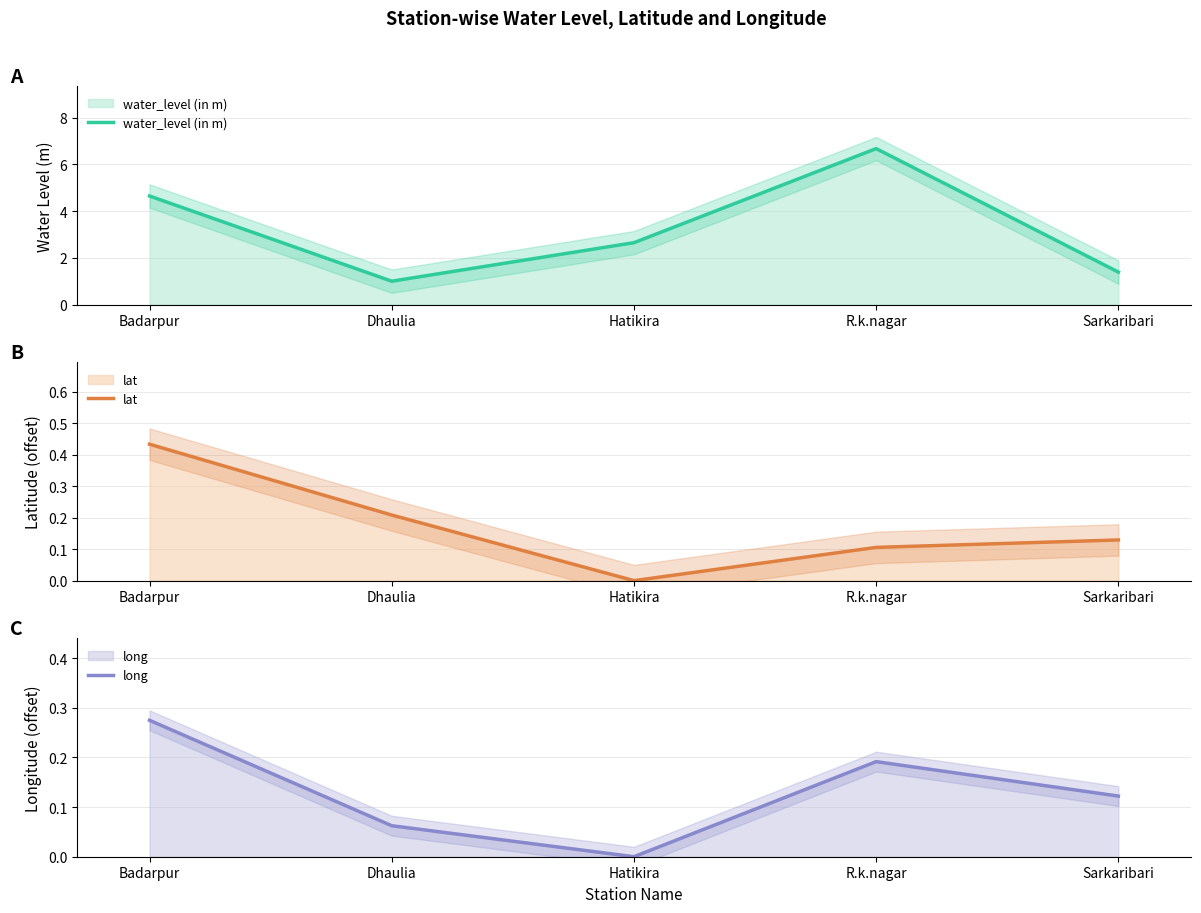

Which has a higher value, Hatikira or R.k.nagar?

R.k.nagar